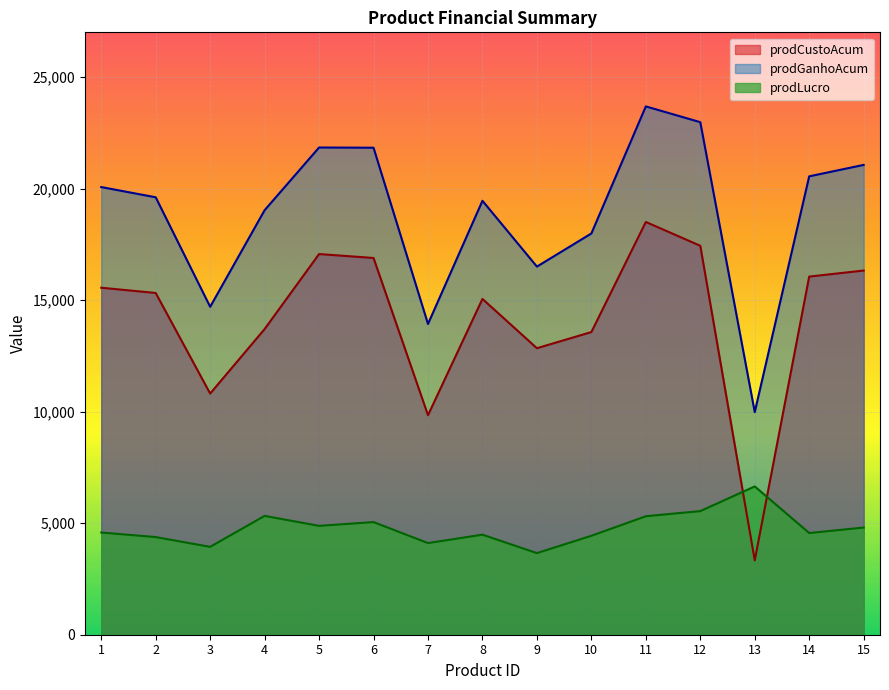

True or false: prodLucro and prodGanhoAcum cross at least once.

False